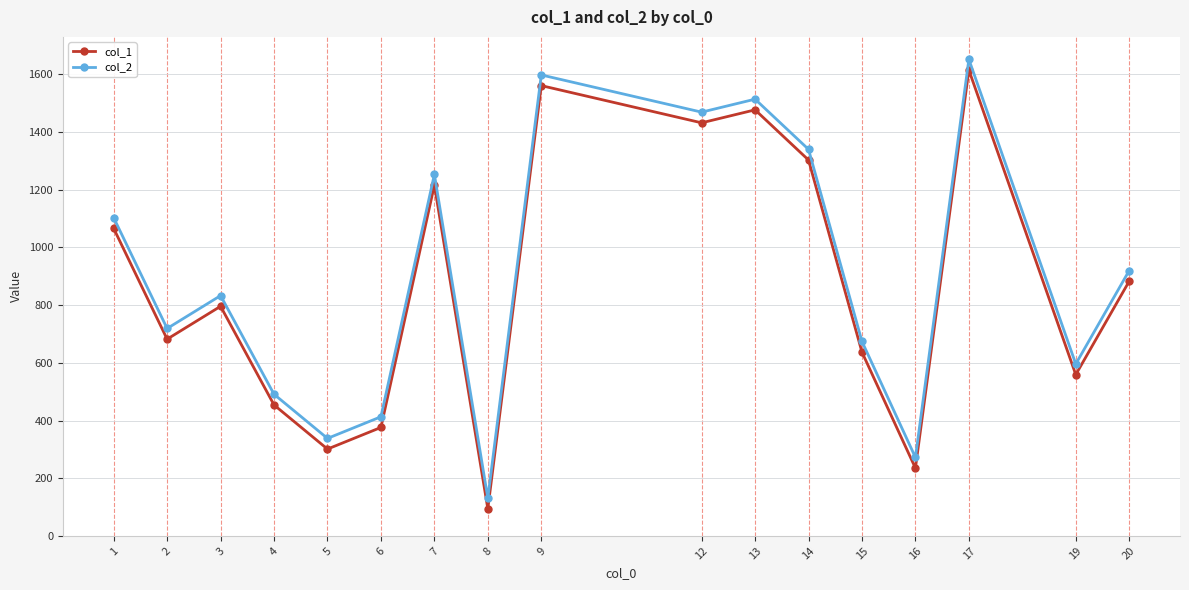

What is the smallest value displayed?

94